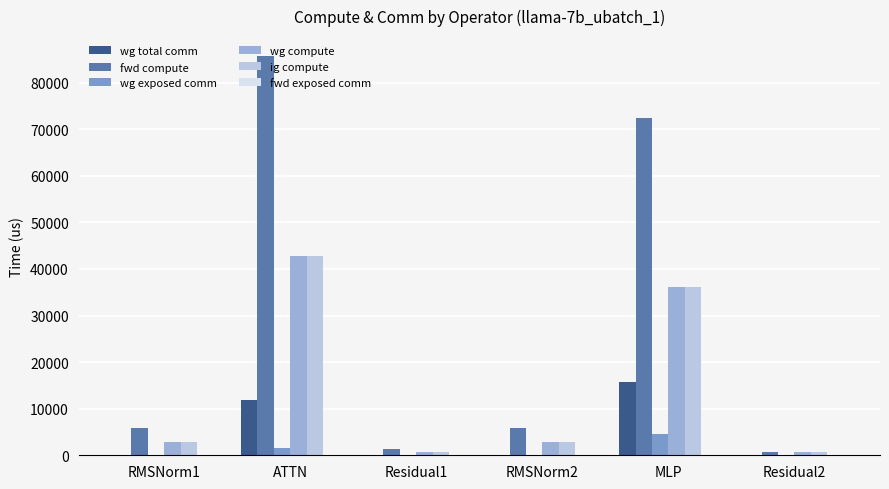

What is the sum of the wg exposed comm values at RMSNorm2 and MLP?

4475.1